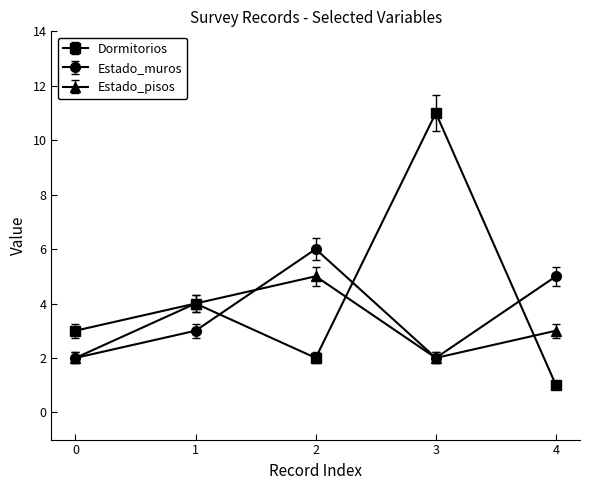

Which series has the widest spread of values?

Dormitorios